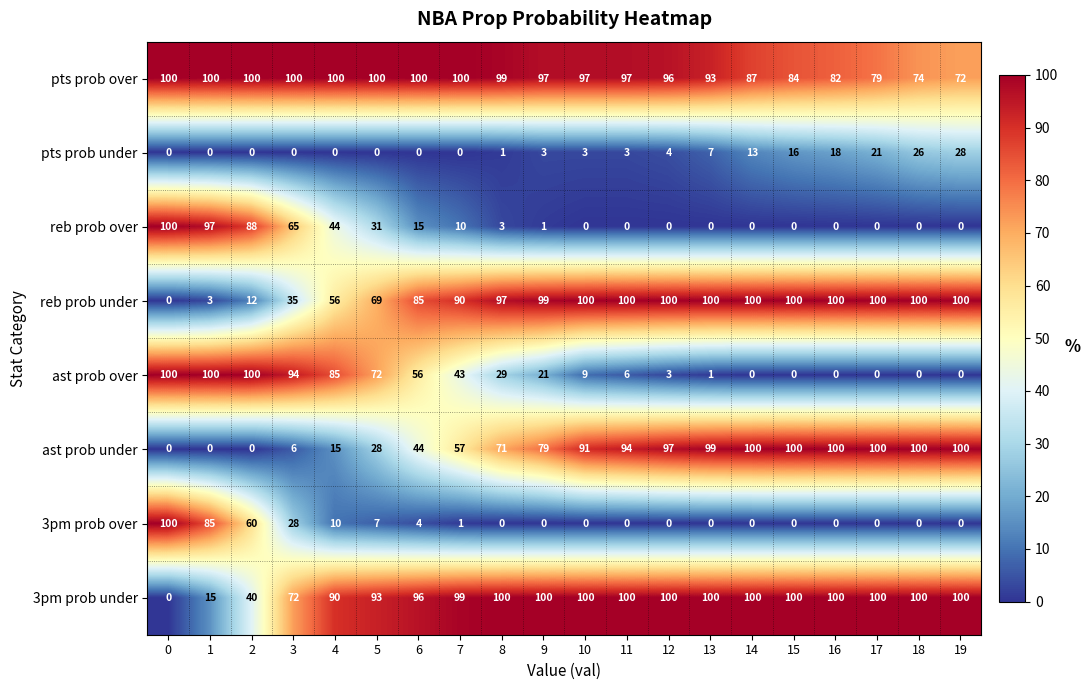

What value does the 3pm prob under series have at 17, to the nearest 5?

100